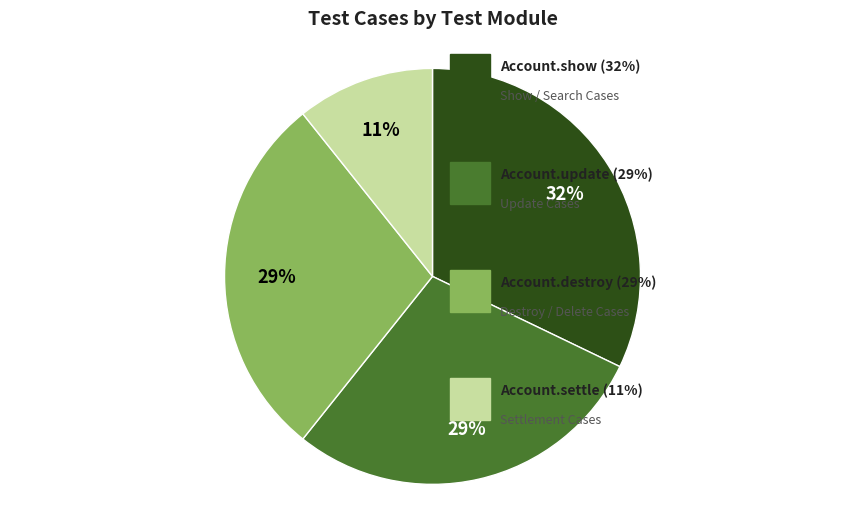

To the nearest percent, what is the difference between the largest and smallest slice percentages?

21%